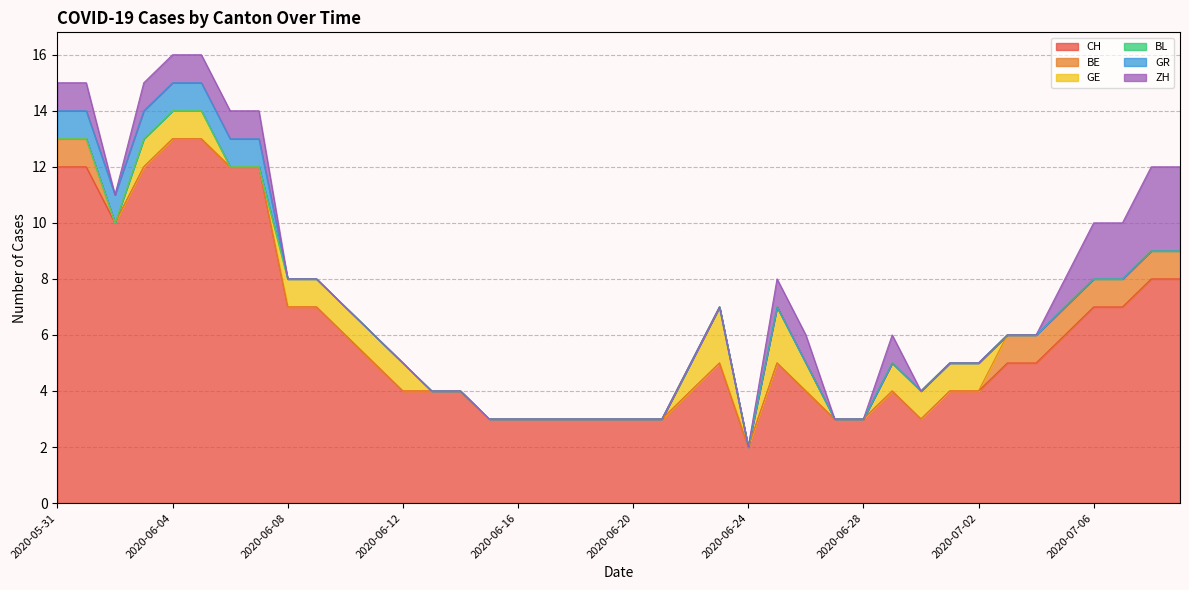

True or false: GR has a value of 0 at 2020-06-26.

False